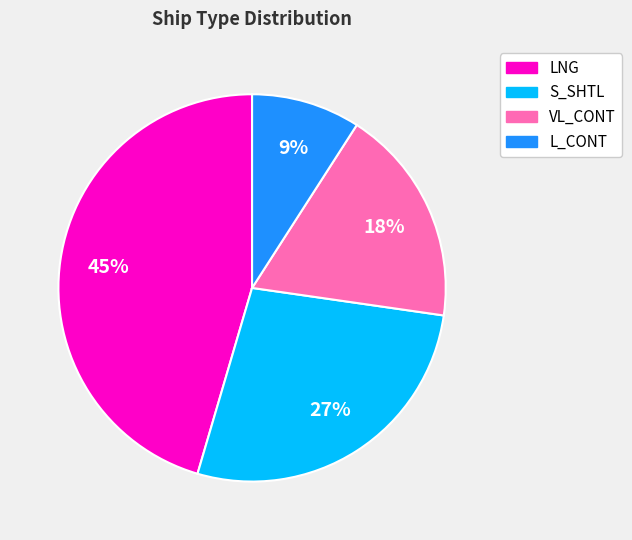

To the nearest percent, what is the average slice percentage?

25%